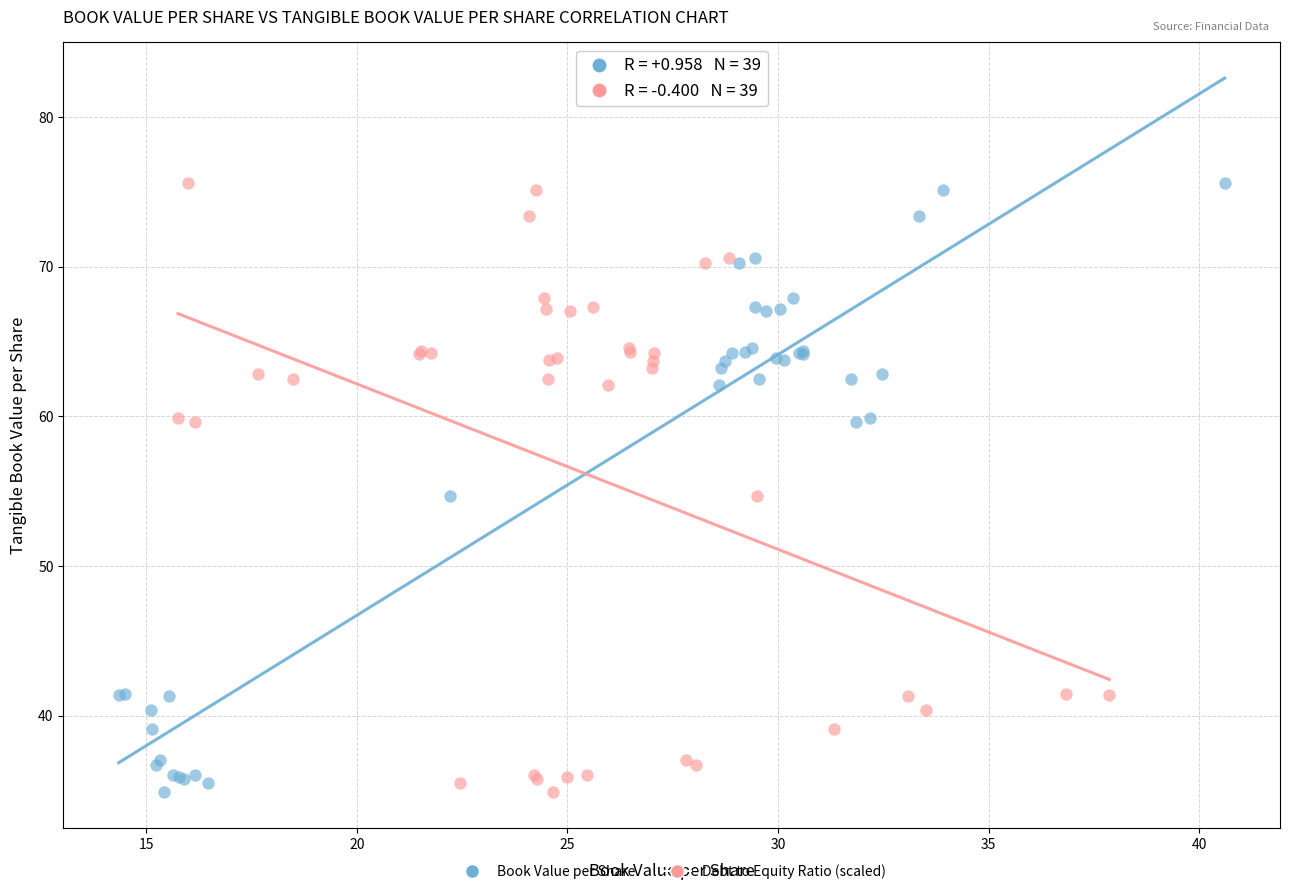

What are all the series names shown in the legend?

Book Value per Share, Debt to Equity Ratio (scaled)